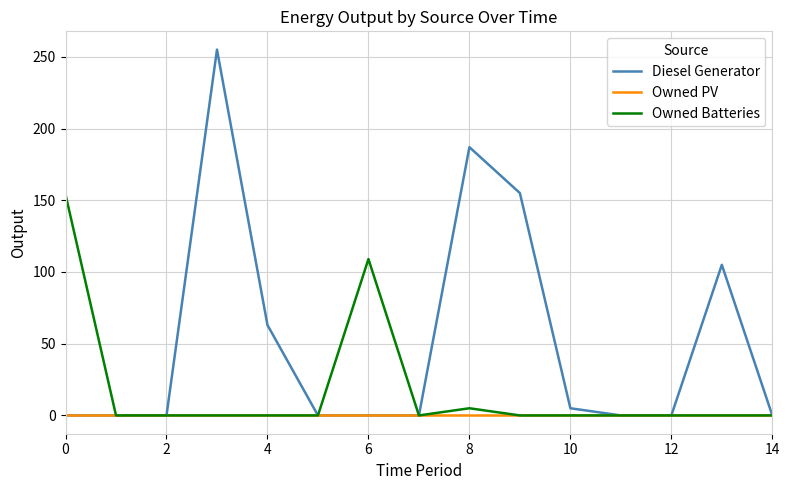

What is the maximum value shown in the chart?

255.0